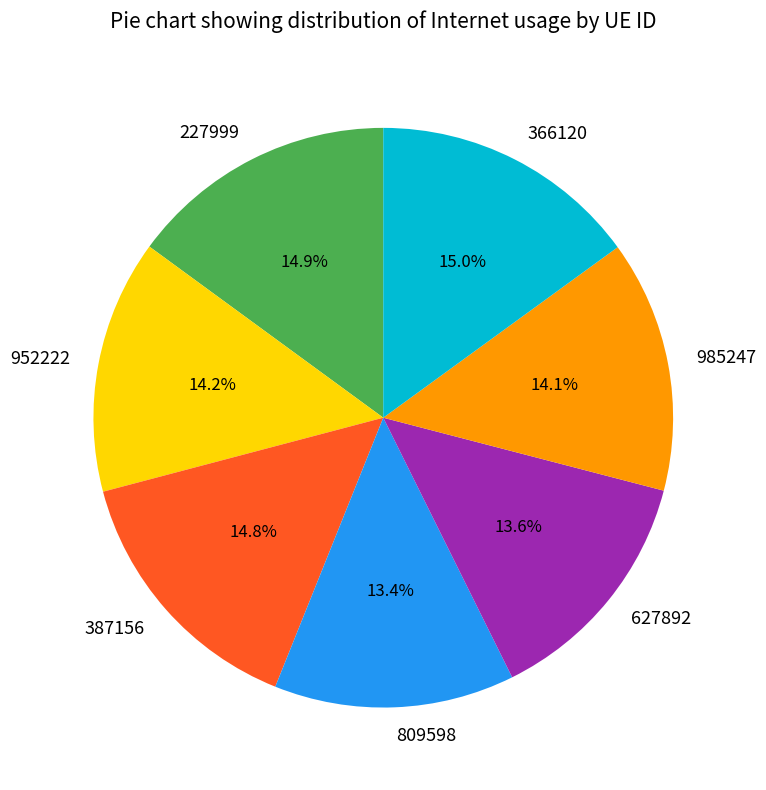

To the nearest percent, what portion does 809598 represent?

13%